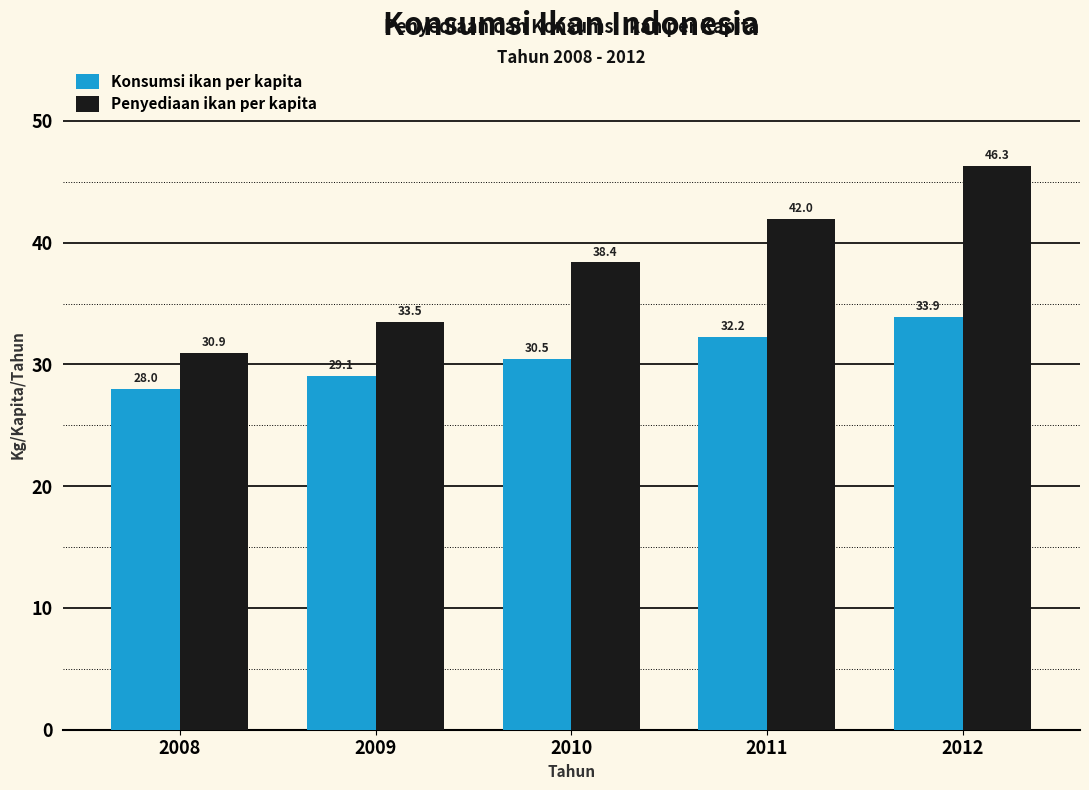

What is the maximum value shown in the chart?

46.3